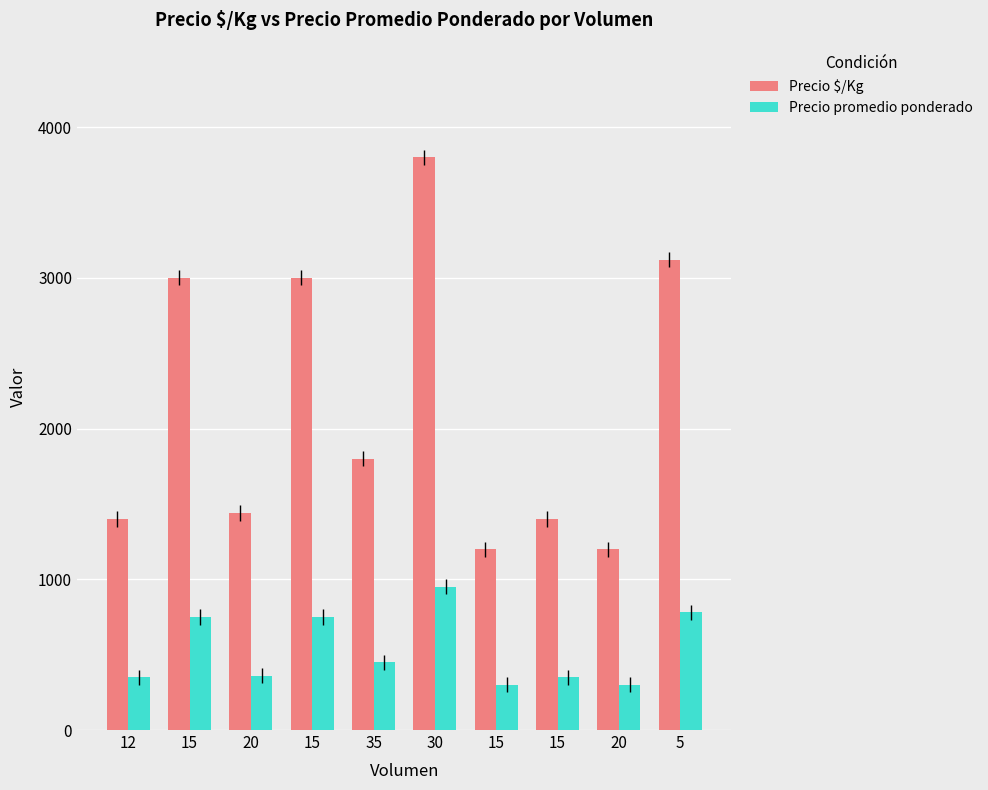

What is the lowest value of the Precio $/Kg series?

1200